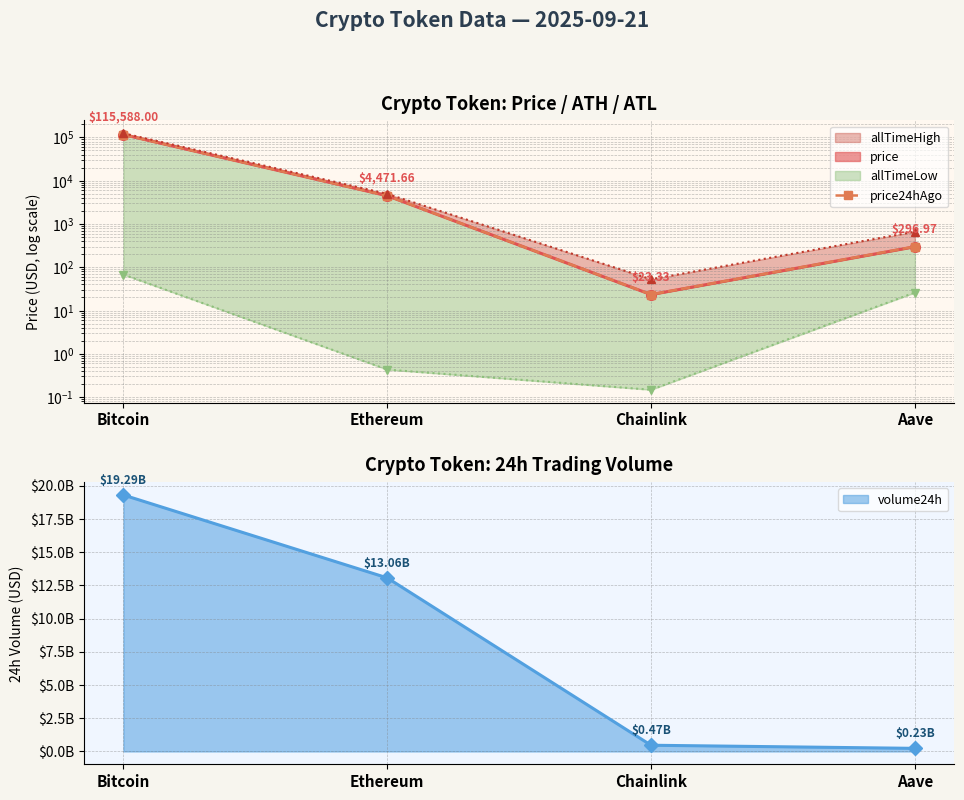

Read the value at Chainlink.

23.4